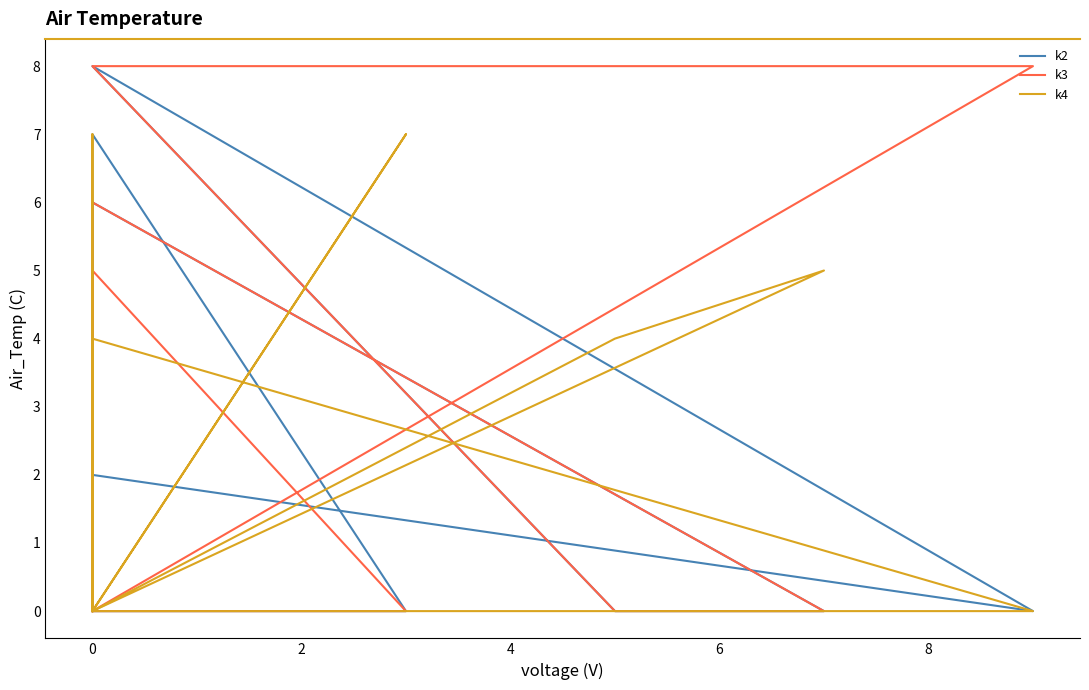

Which series has the largest range (max minus min)?

k2